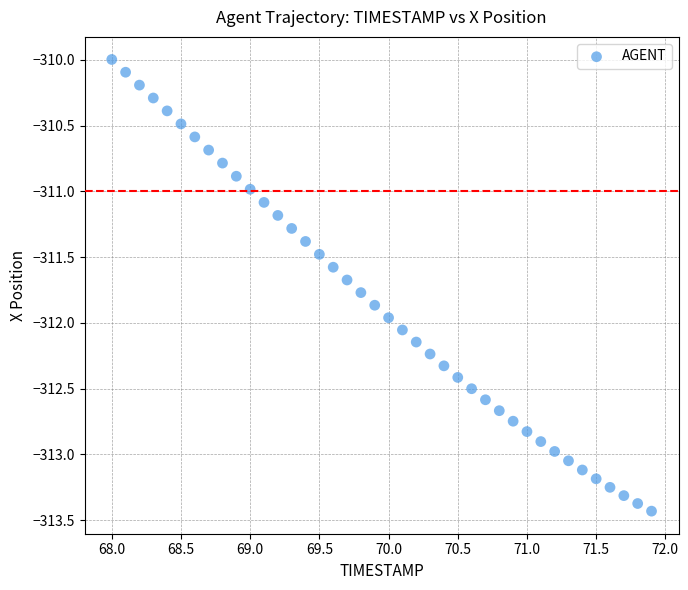

What is the range of X values (max minus min)?

3.9